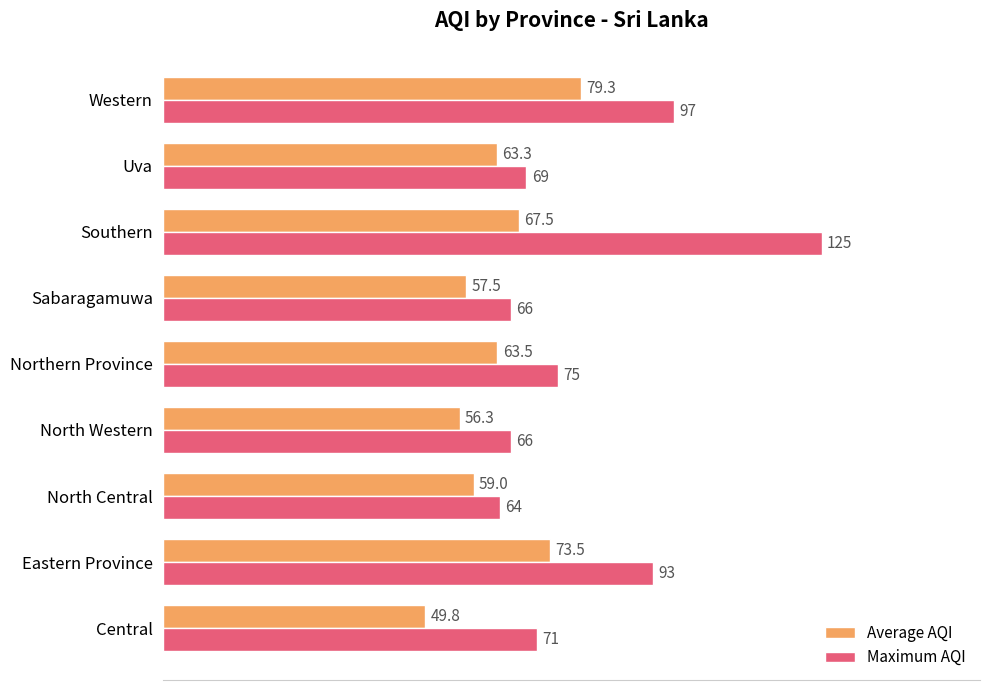

True or false: Maximum AQI has a value of 75.0 at Northern Province.

True